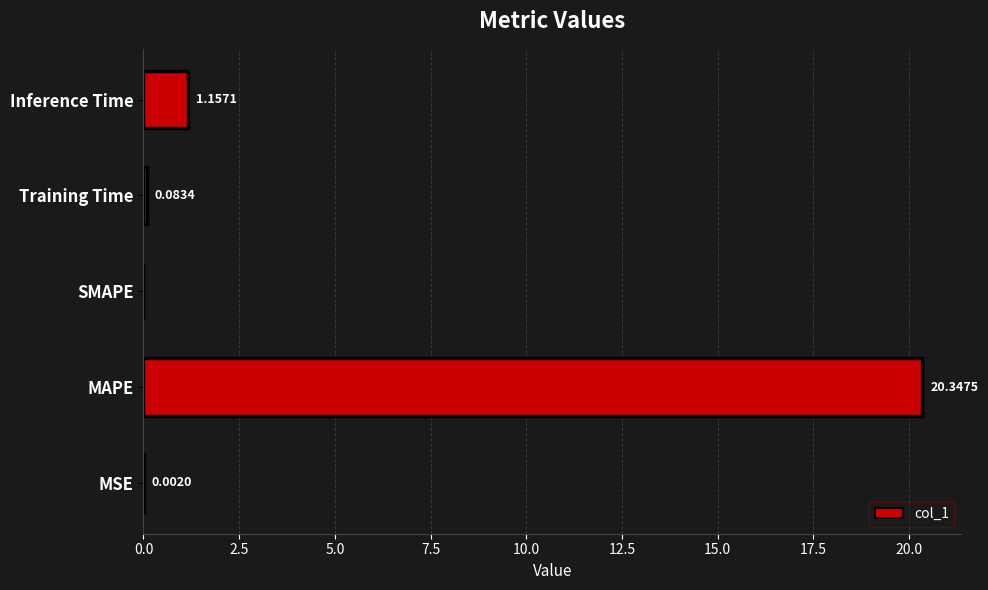

Count the number of data series in this chart.

1